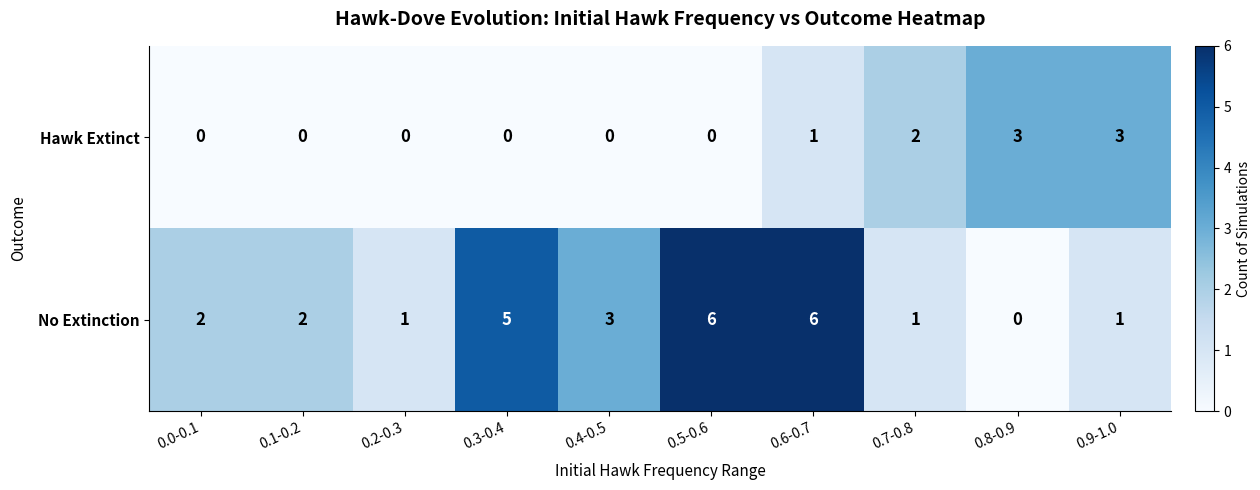

The value of Hawk Extinct at 0.7-0.8 is 2. True or false?

True